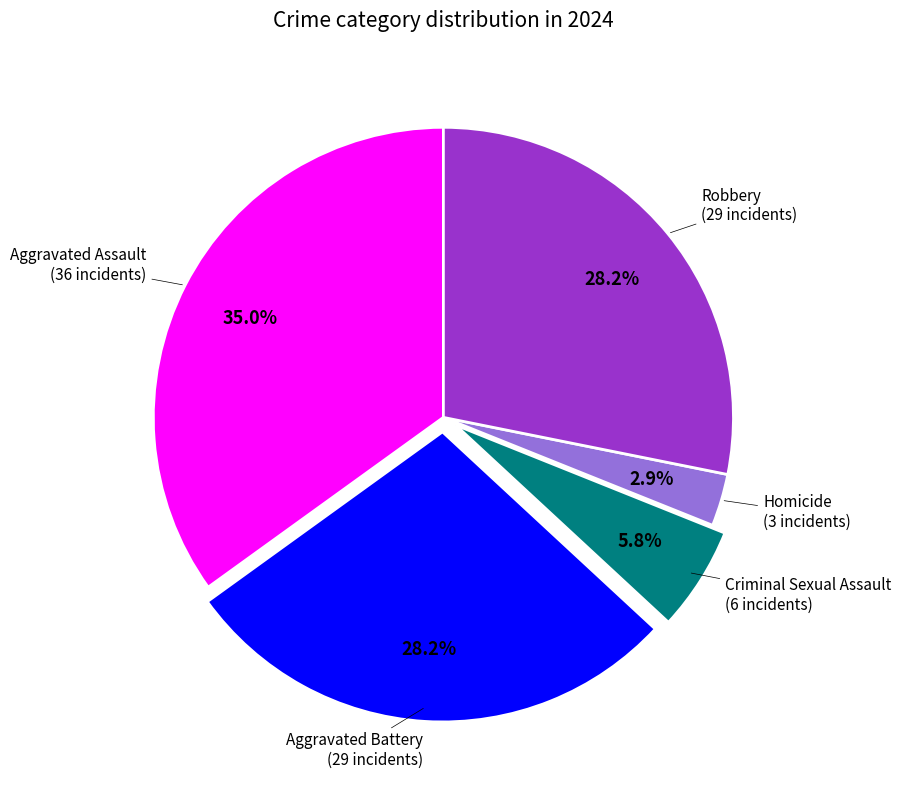

Is there any slice that represents more than half of the pie?

No